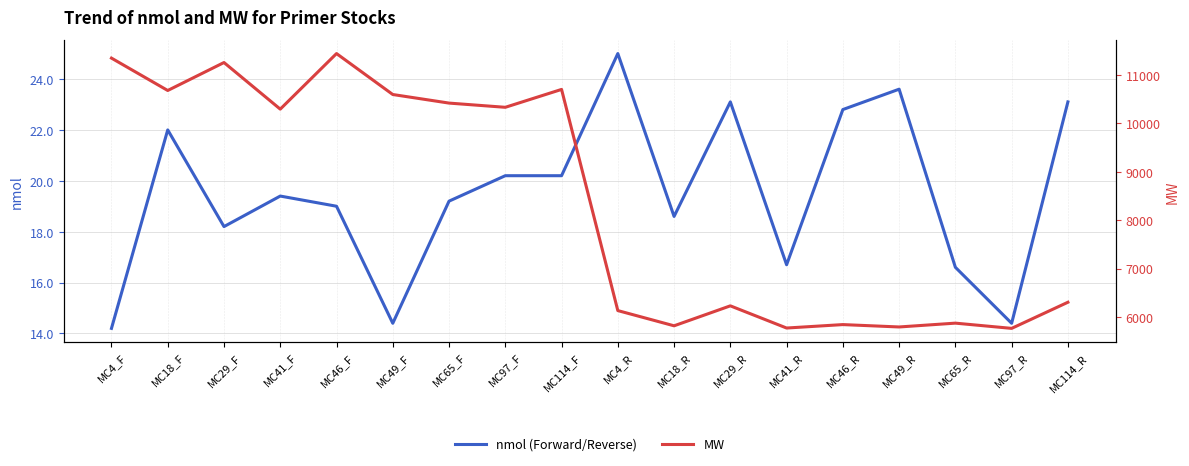

Which series has the largest total across all categories?

MW